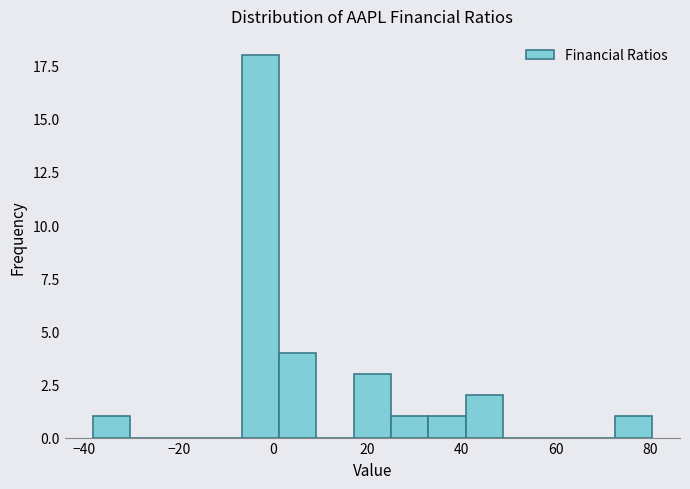

Around what value on the x-axis is the tallest bar? Give the approximate position of its centre, as read against the axis.

-2